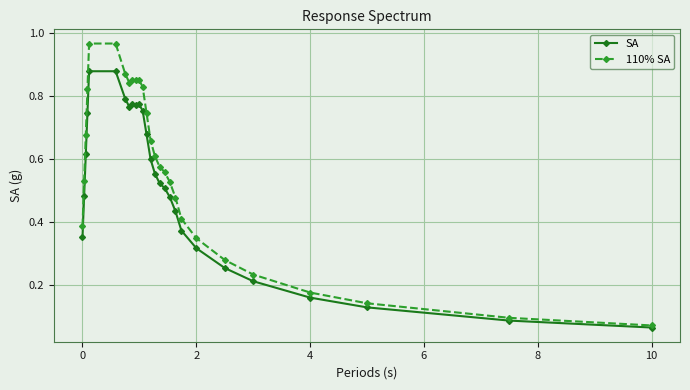

Does the chart display data point markers on the line(s)?

Yes